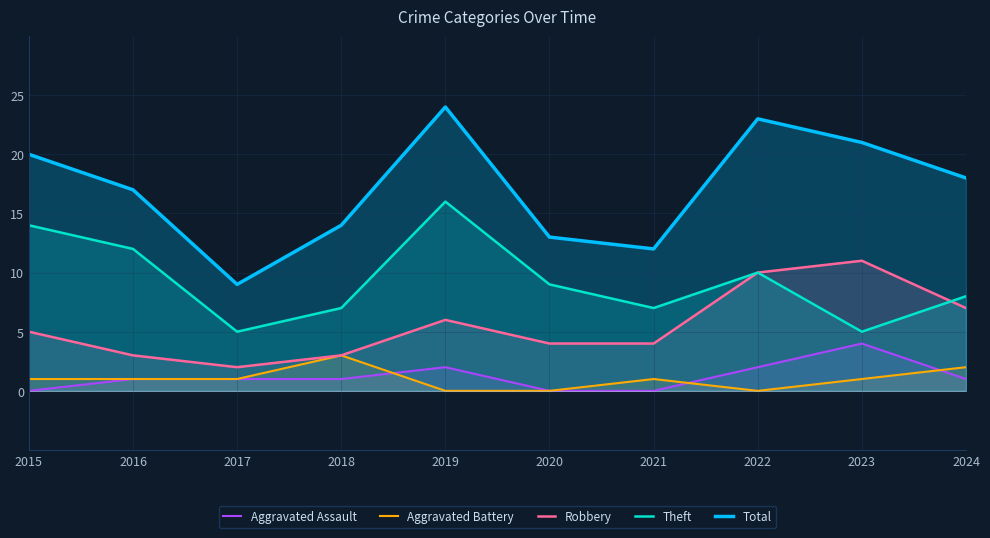

At which label is Theft closest to 10?

2022